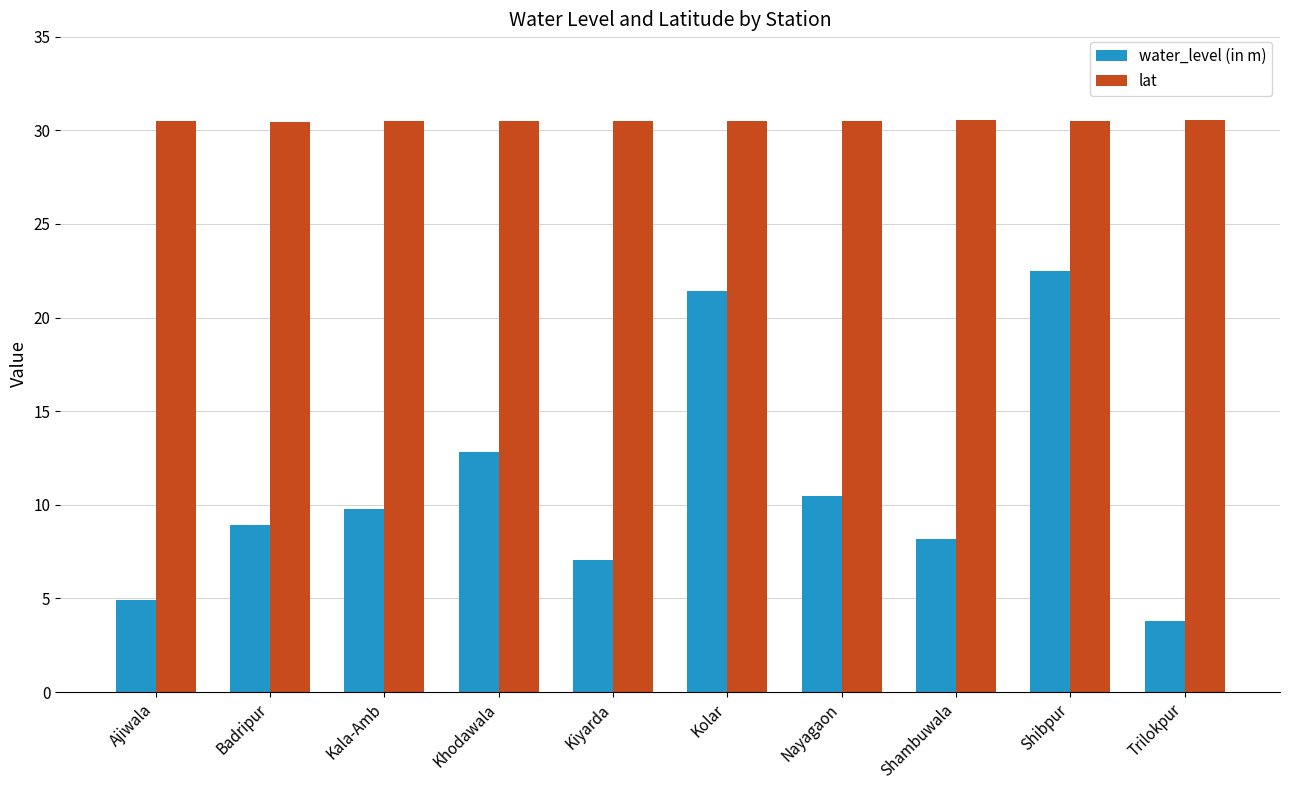

What is the total value across all series at Shibpur?

53.0